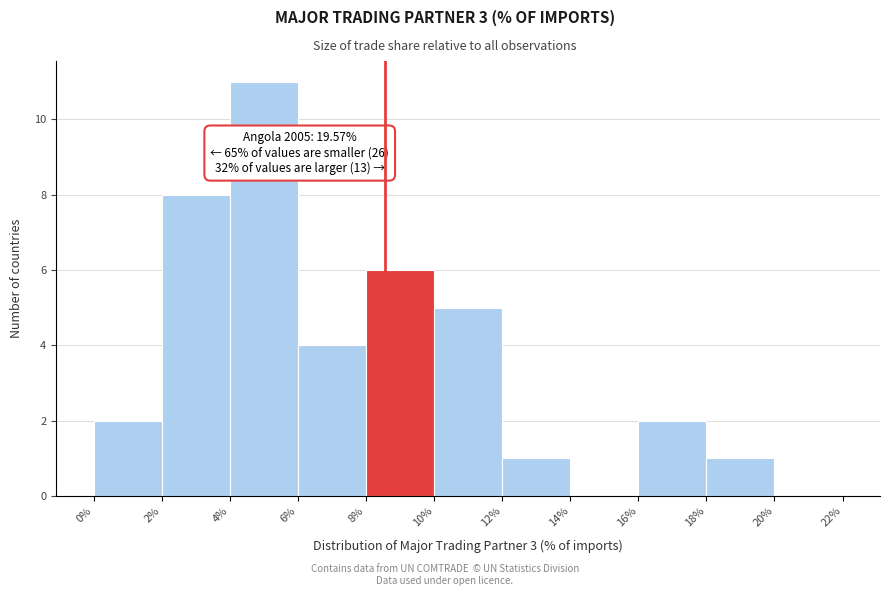

Over which range of the x-axis is the bar tallest?

4% to 6%